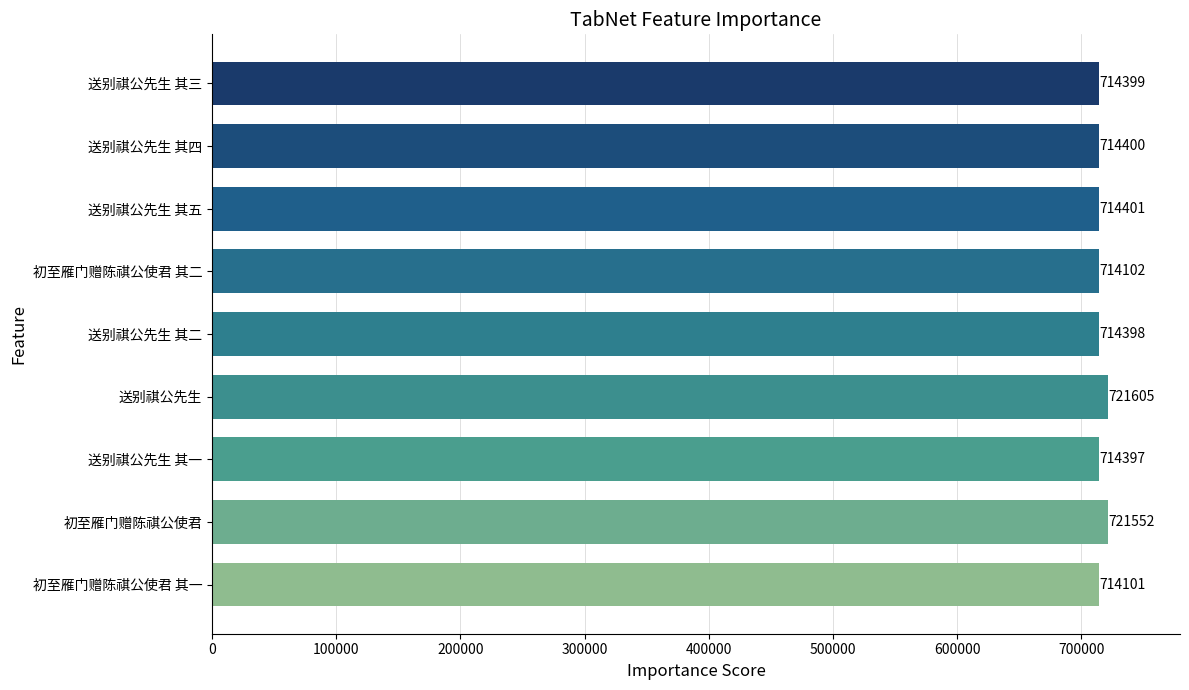

Rank the categories by value from highest to lowest.

送别祺公先生, 初至雁门赠陈祺公使君, 送别祺公先生 其五, 送别祺公先生 其四, 送别祺公先生 其三, 送别祺公先生 其二, 送别祺公先生 其一, 初至雁门赠陈祺公使君 其二, 初至雁门赠陈祺公使君 其一